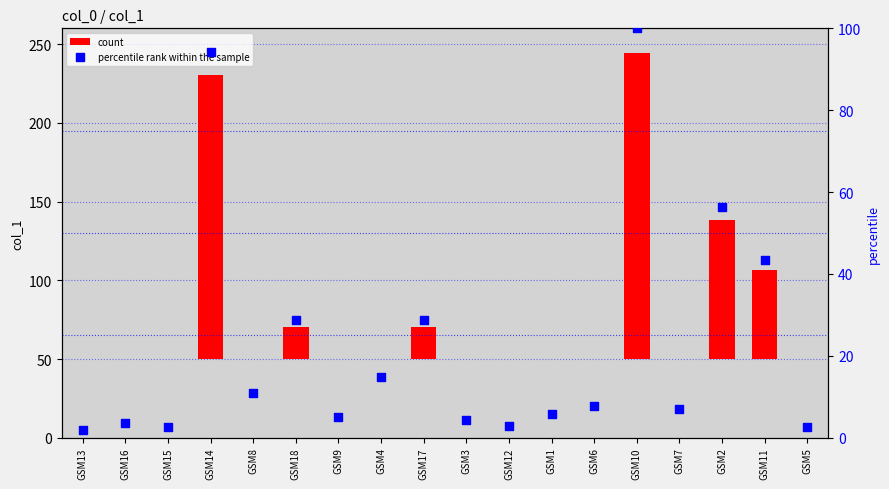

At which category is the sum across all series the highest?

GSM10